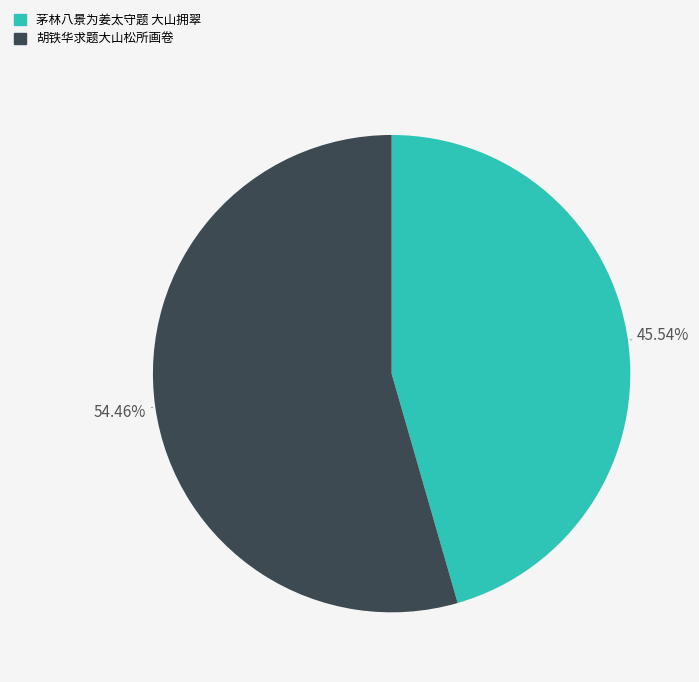

To the nearest percent, what percentage of the pie is 胡铁华求题大山松所画卷?

54%